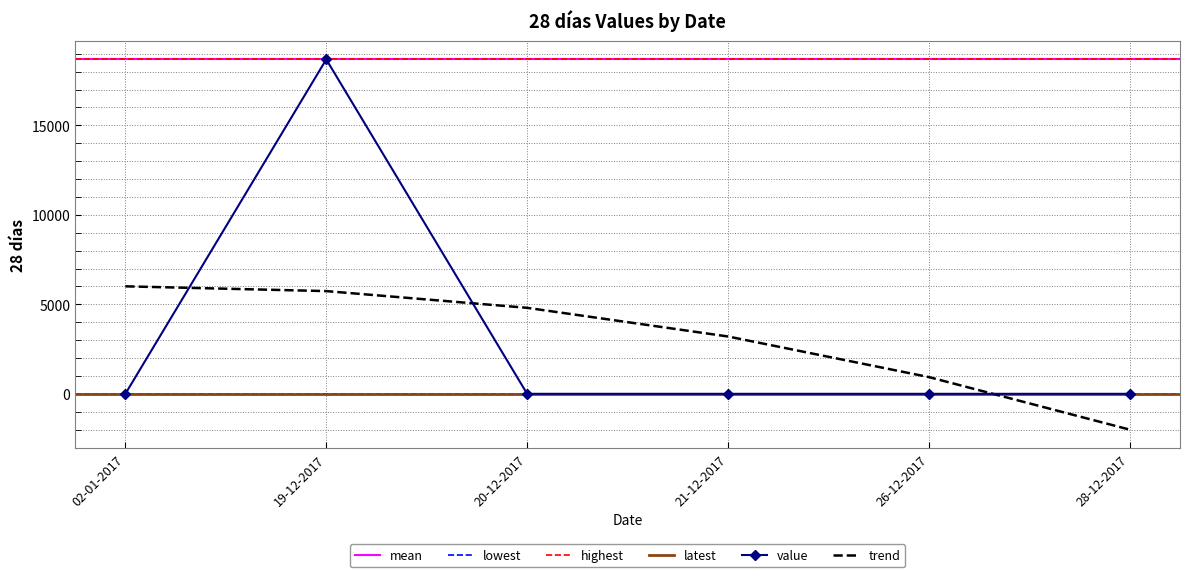

What position from the left is 28-12-2017?

6